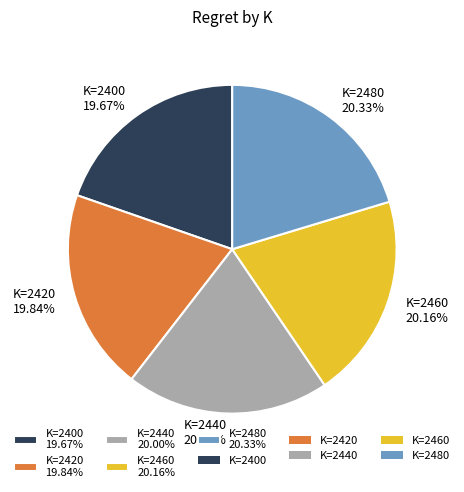

How many slices are in this pie chart?

5